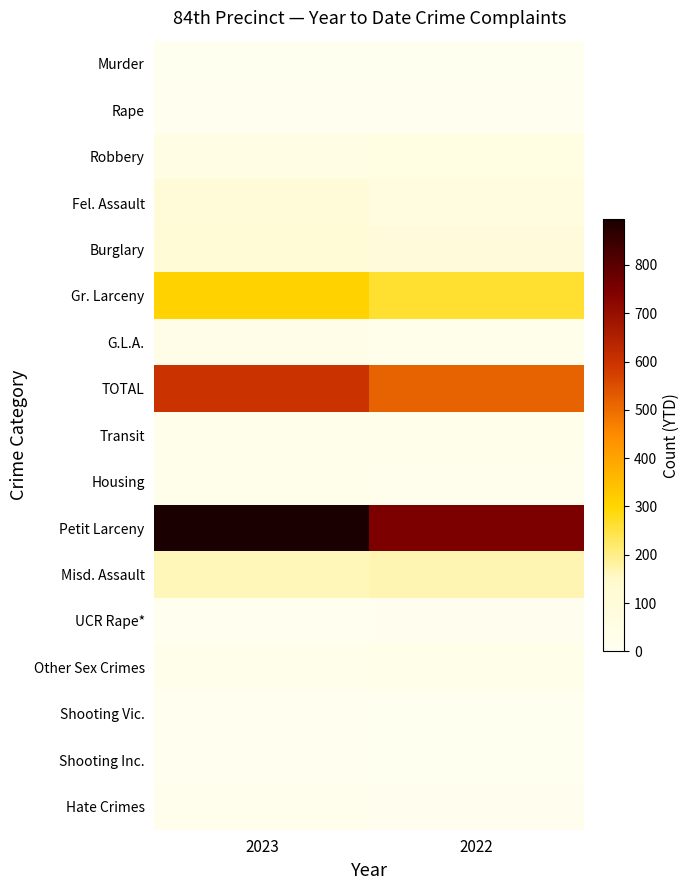

Reading left to right, transcribe all the data shown in this chart.

Murder: 2023=1	2022=0
Rape: 2023=2	2022=5
Robbery: 2023=53	2022=59
Fel. Assault: 2023=100	2022=70
Burglary: 2023=104	2022=94
Gr. Larceny: 2023=306	2022=263
G.L.A.: 2023=32	2022=25
TOTAL: 2023=598	2022=516
Transit: 2023=21	2022=20
Housing: 2023=20	2022=17
Petit Larceny: 2023=895	2022=751
Misd. Assault: 2023=163	2022=168
UCR Rape*: 2023=3	2022=8
Other Sex Crimes: 2023=20	2022=30
Shooting Vic.: 2023=5	2022=1
Shooting Inc.: 2023=4	2022=1
Hate Crimes: 2023=11	2022=6